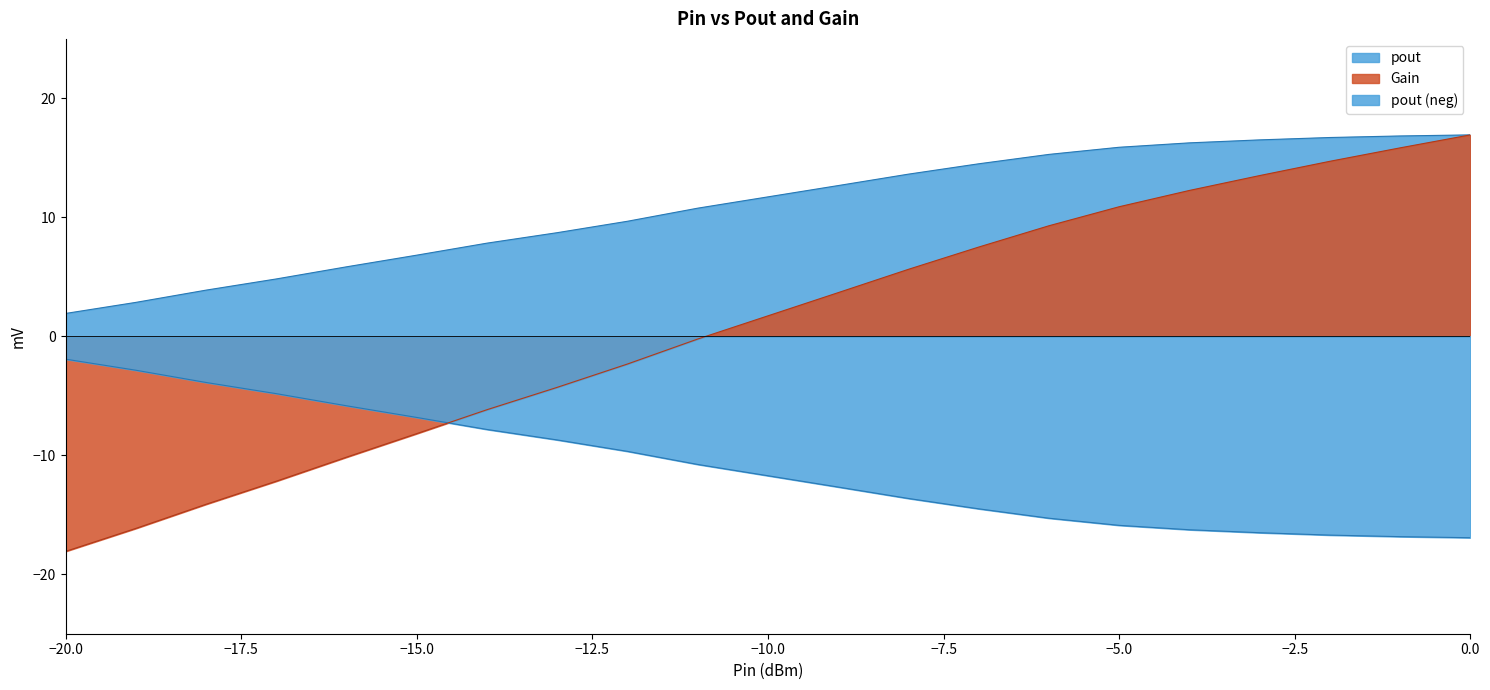

Which series has the widest spread of values?

Gain